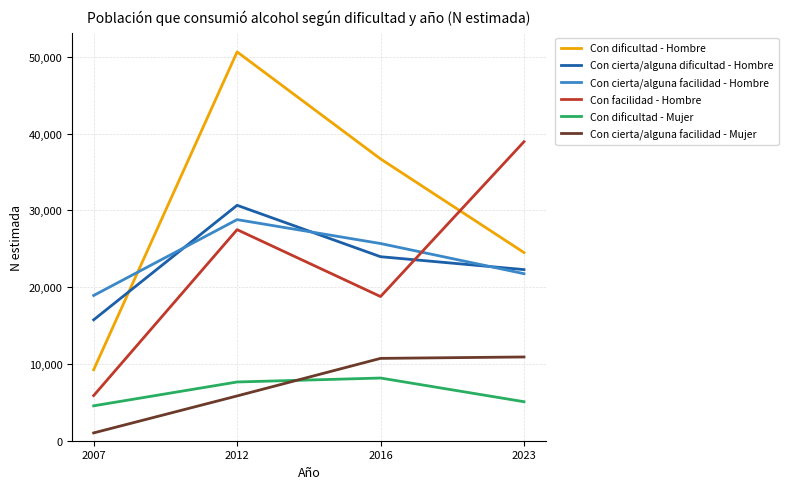

Is it true that Con facilidad - Hombre equals 8476 at 2007?

False